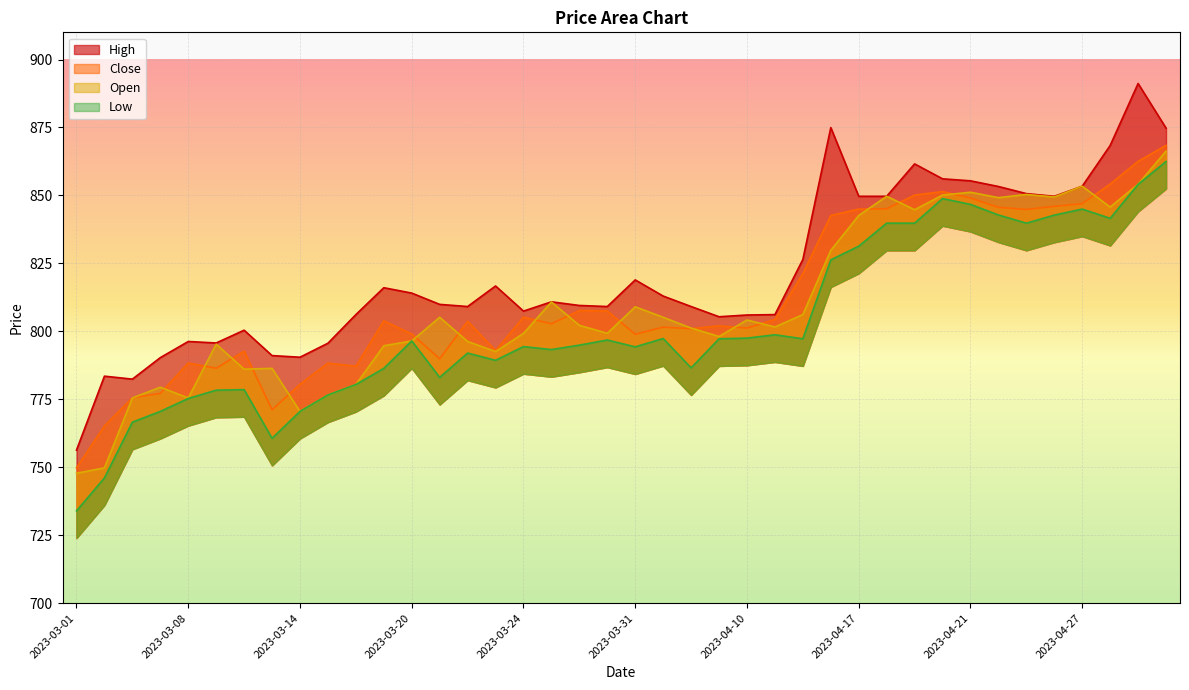

Does the chart display data point markers on the line(s)?

No